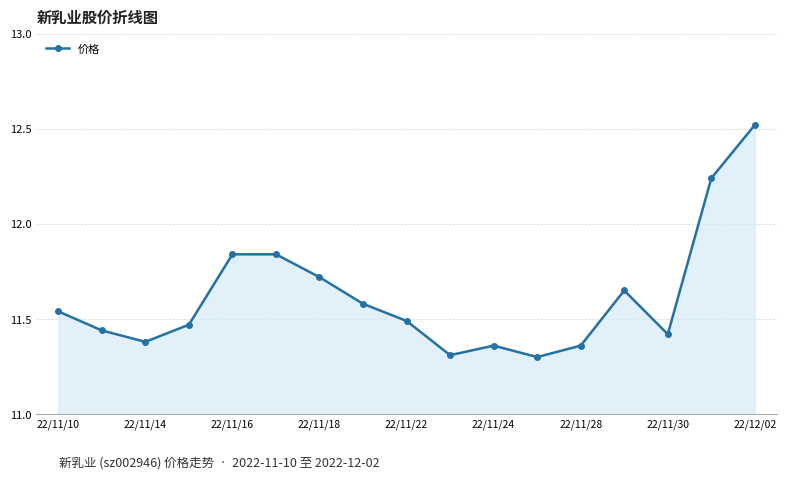

Count the values in the range 11 to 12.

15